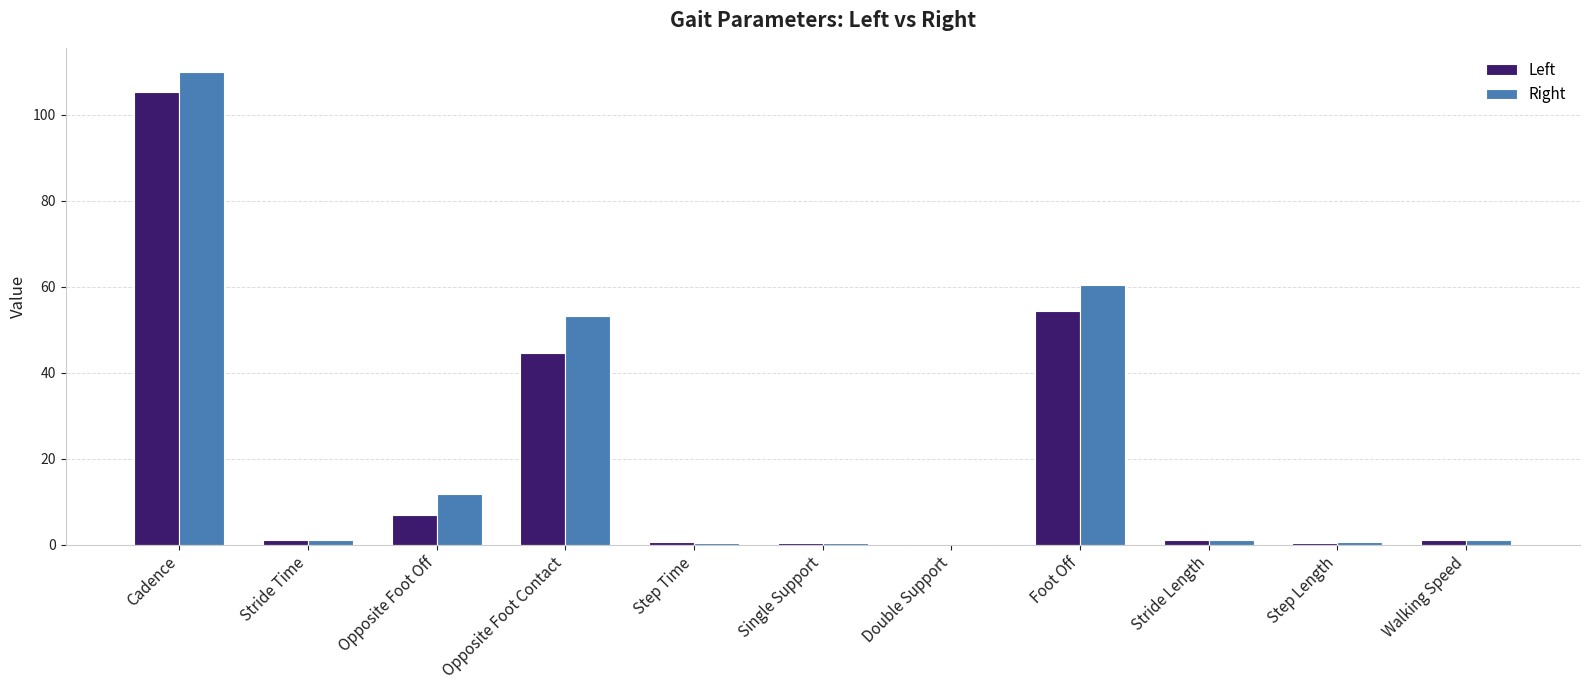

Which category has the highest value across all series?

Cadence